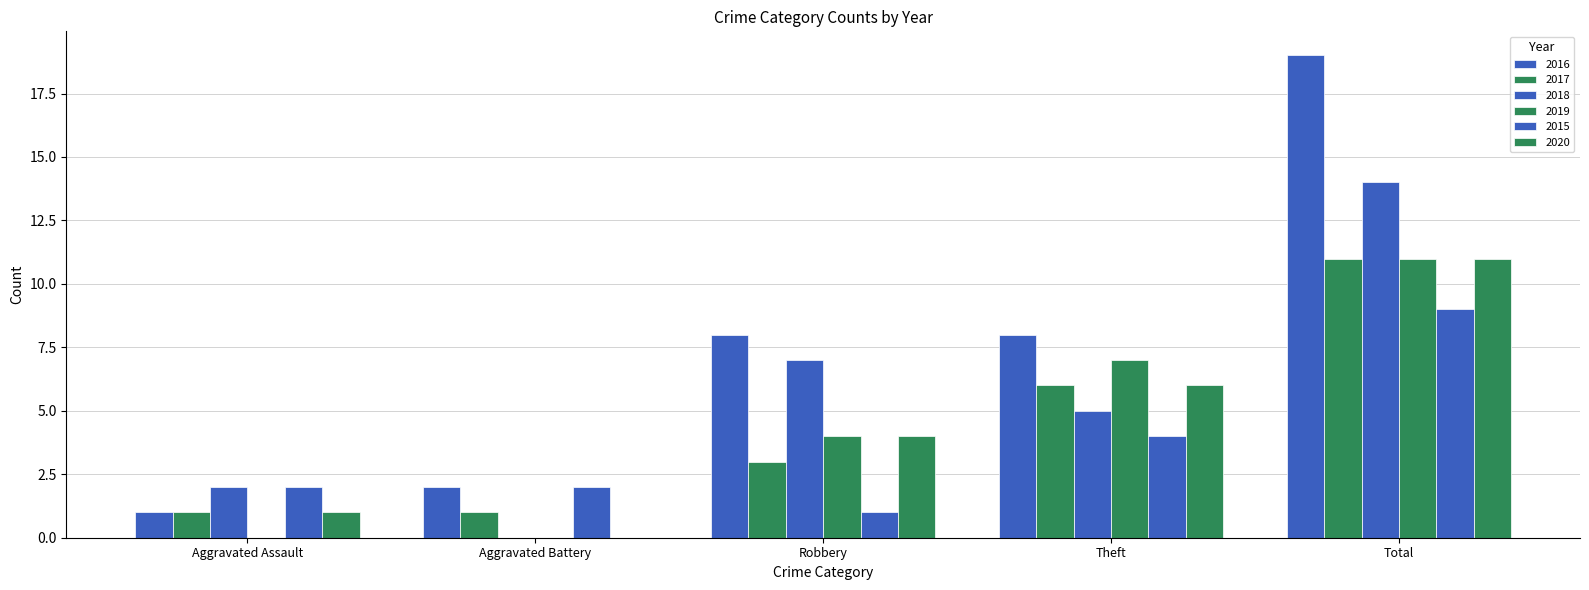

Reading left to right, what are all the values shown in this chart?

2016: Aggravated Assault=1	Aggravated Battery=2	Robbery=8	Theft=8	Total=19
2017: Aggravated Assault=1	Aggravated Battery=1	Robbery=3	Theft=6	Total=11
2018: Aggravated Assault=2	Aggravated Battery=0	Robbery=7	Theft=5	Total=14
2019: Aggravated Assault=0	Aggravated Battery=0	Robbery=4	Theft=7	Total=11
2015: Aggravated Assault=2	Aggravated Battery=2	Robbery=1	Theft=4	Total=9
2020: Aggravated Assault=1	Aggravated Battery=0	Robbery=4	Theft=6	Total=11